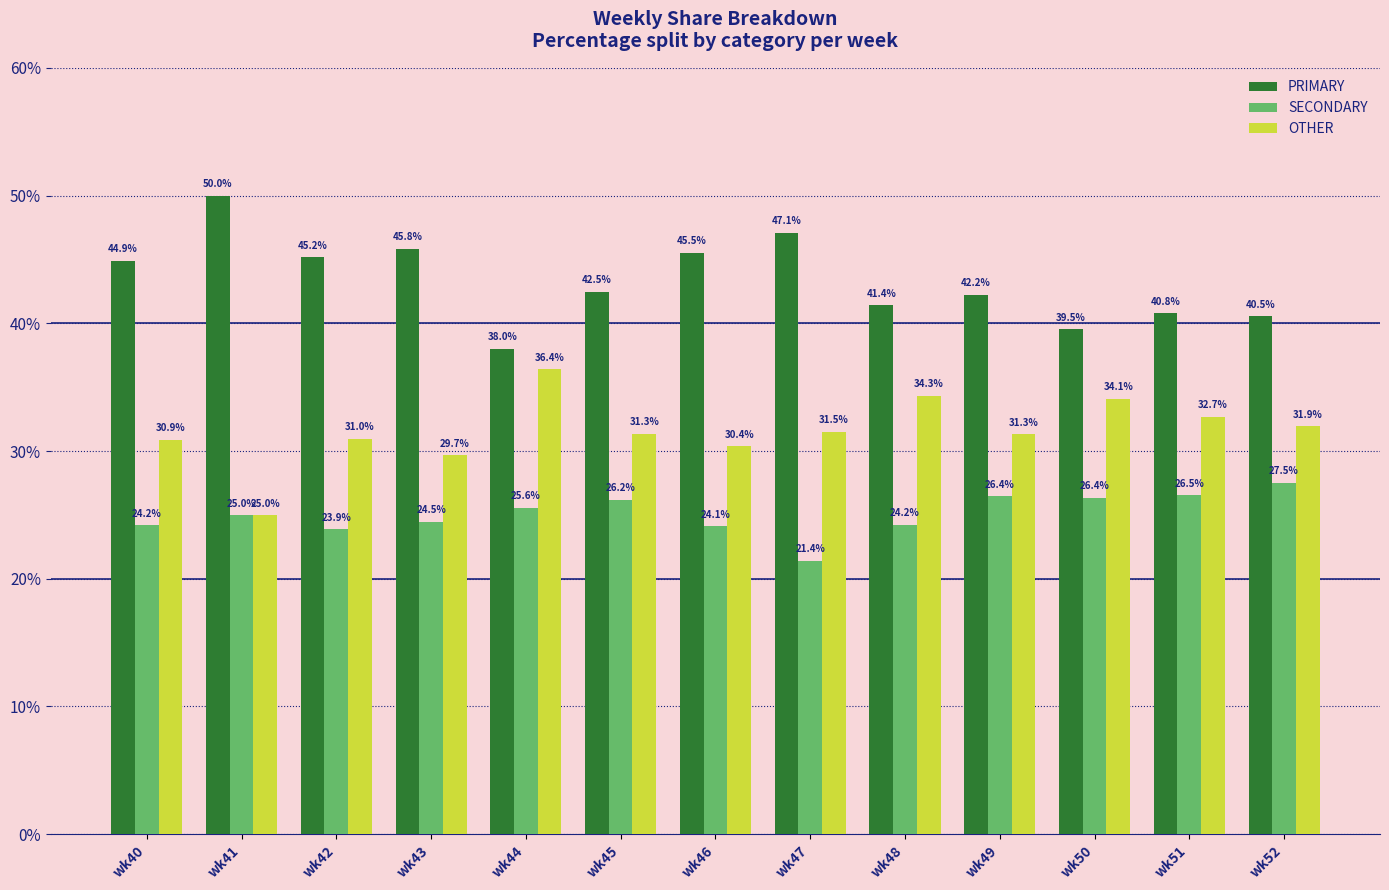

At which category does the chart reach its minimum across all series?

wk47